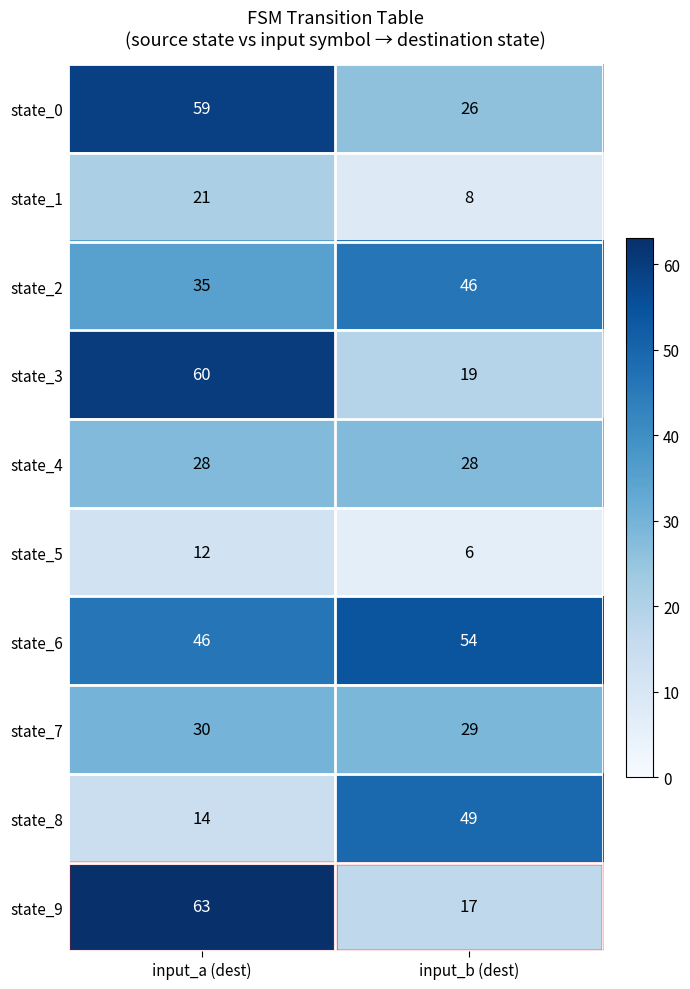

True or false: state_4 has a value of 28 at input_a (dest).

True